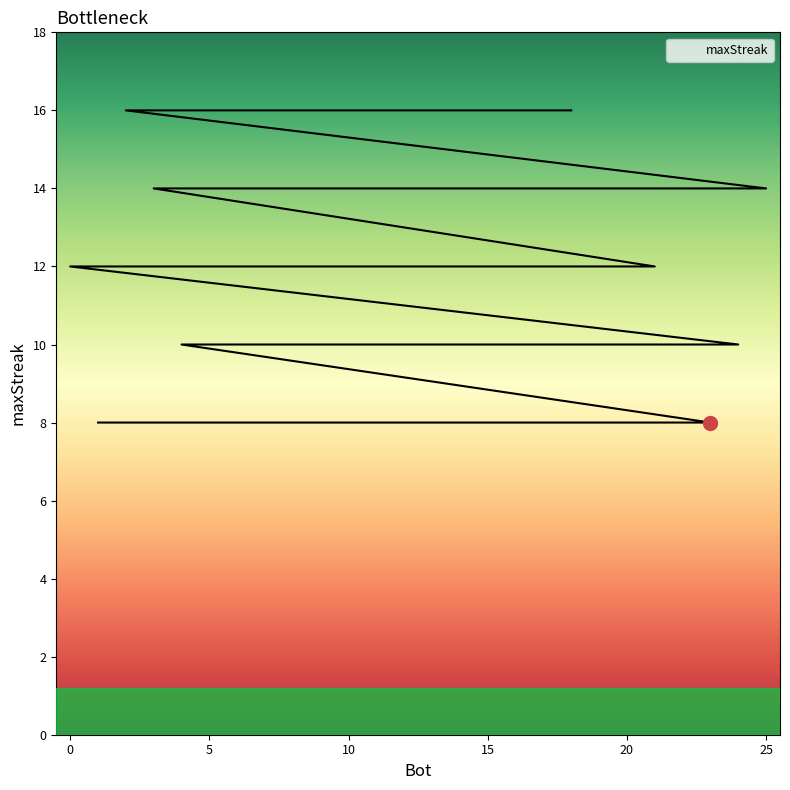

What is the label of the 12th point from the right?

11